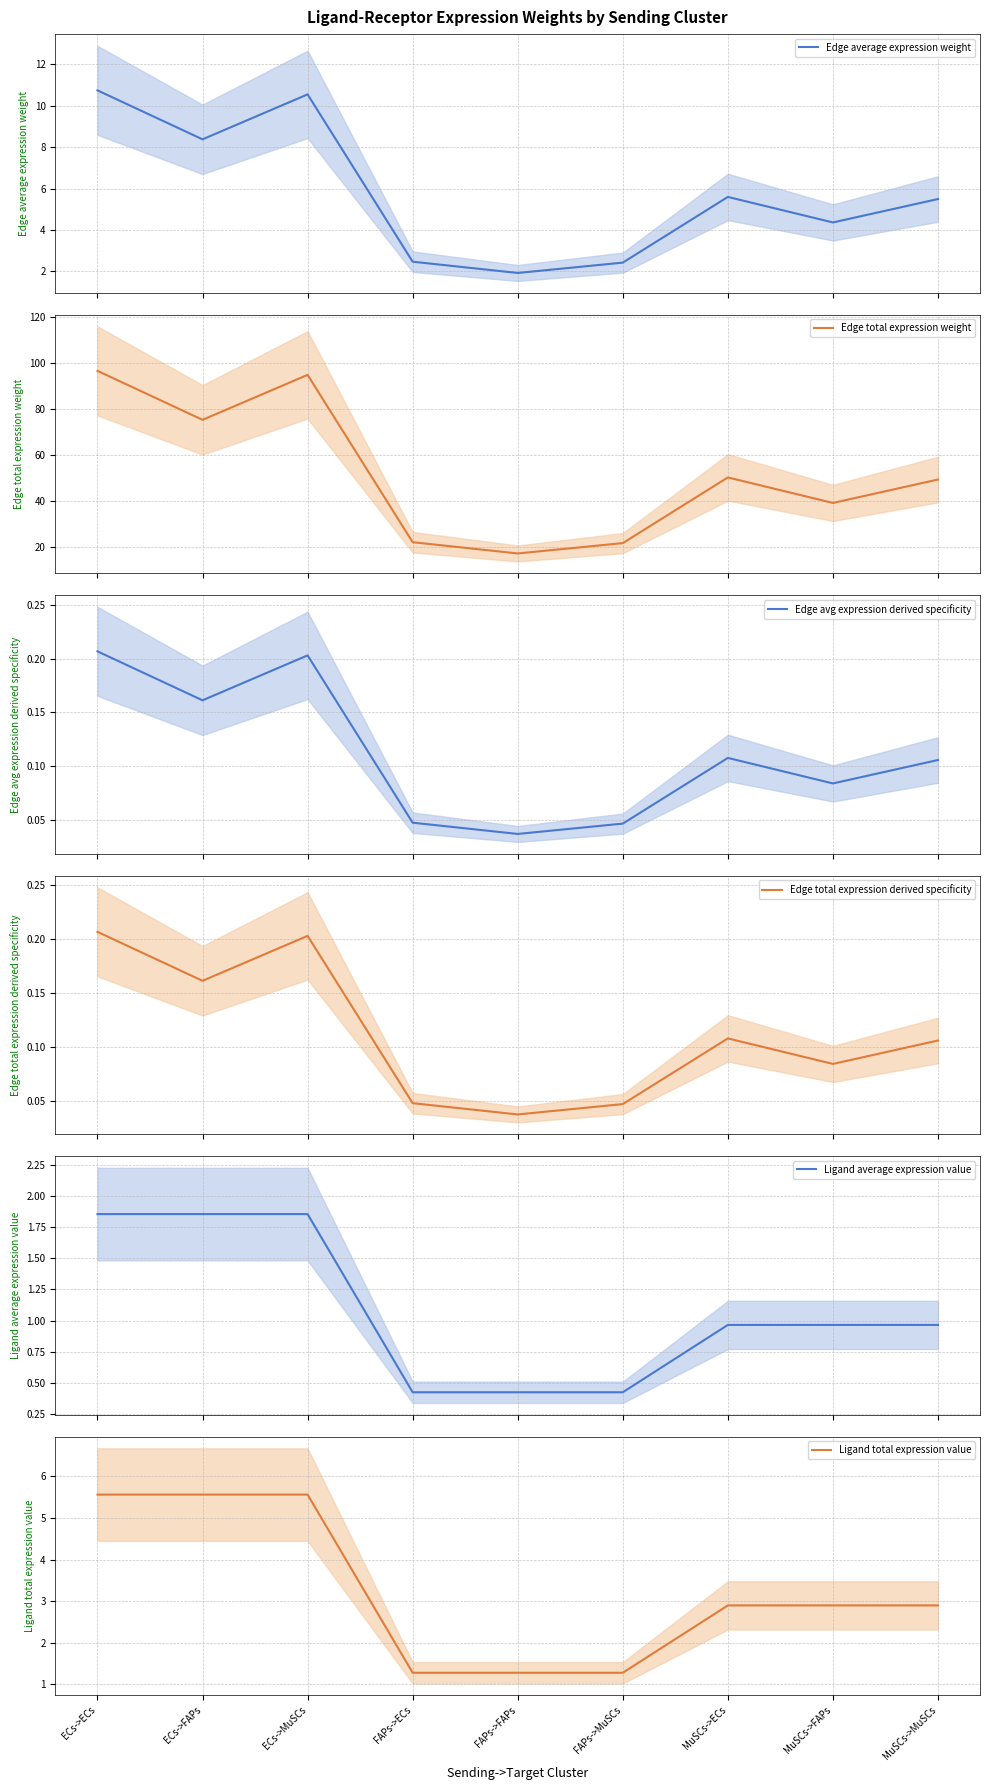

True or false: Edge average expression weight and Ligand average expression value intersect in this chart.

False